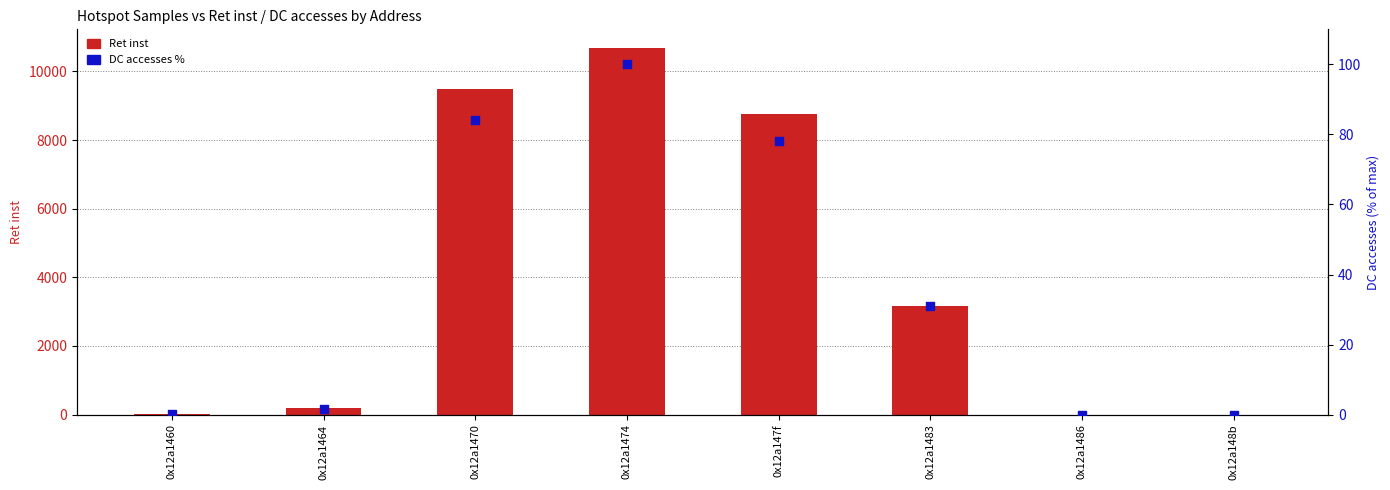

At which category is the sum across all series the highest?

0x12a1474